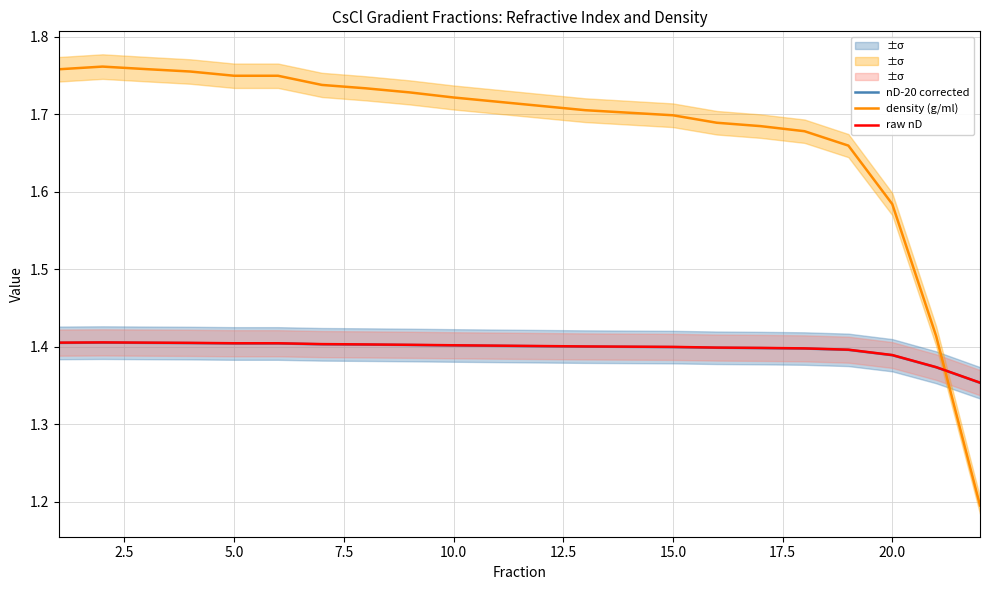

The nD-20 corrected series shows 0.9 at 10.0. True or false?

False